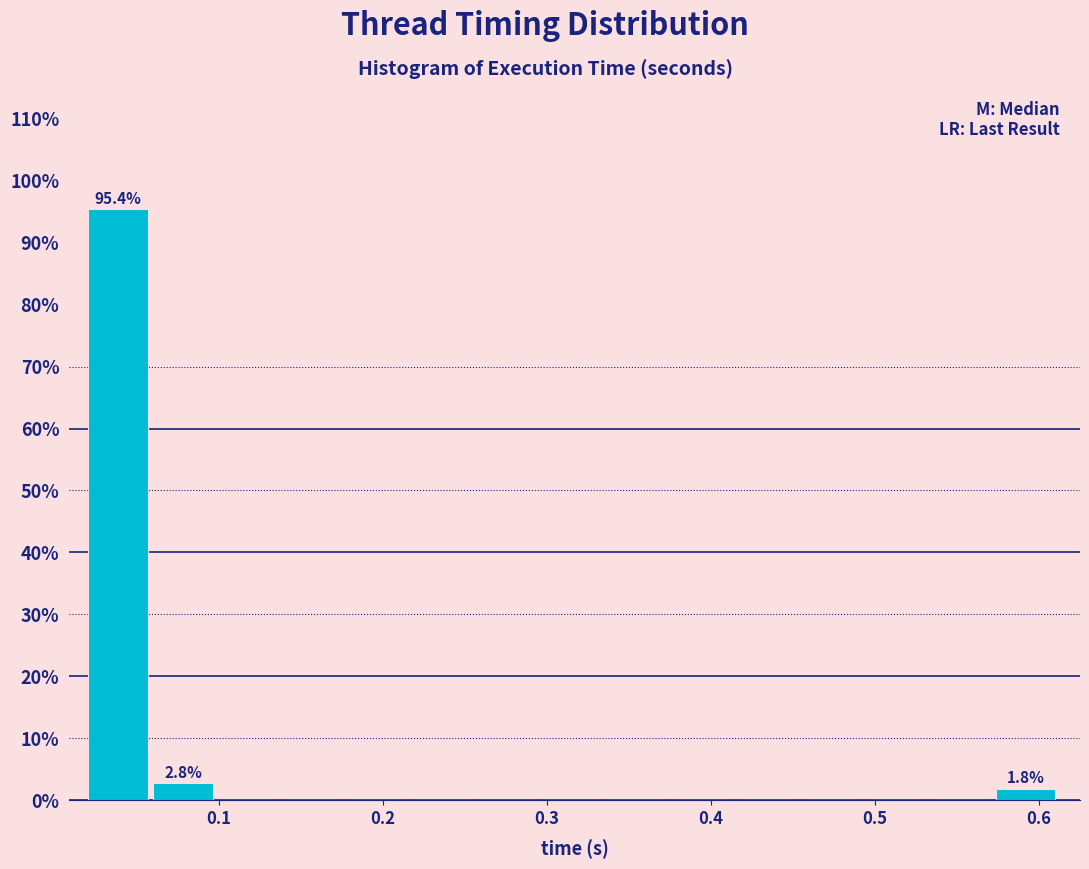

Around what value on the x-axis is the tallest bar? Give the approximate position of its centre, as read against the axis.

0.04